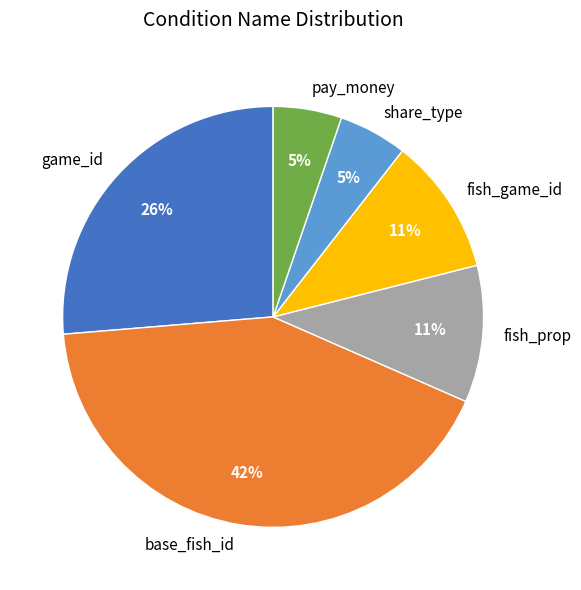

Count the number of slices in the pie.

6